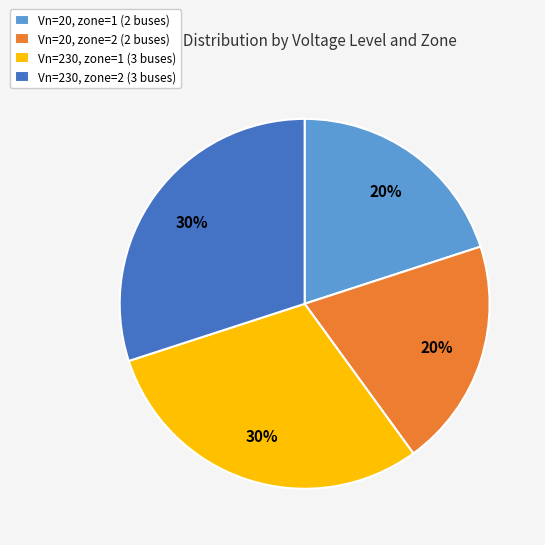

How many segments does this pie chart have?

4